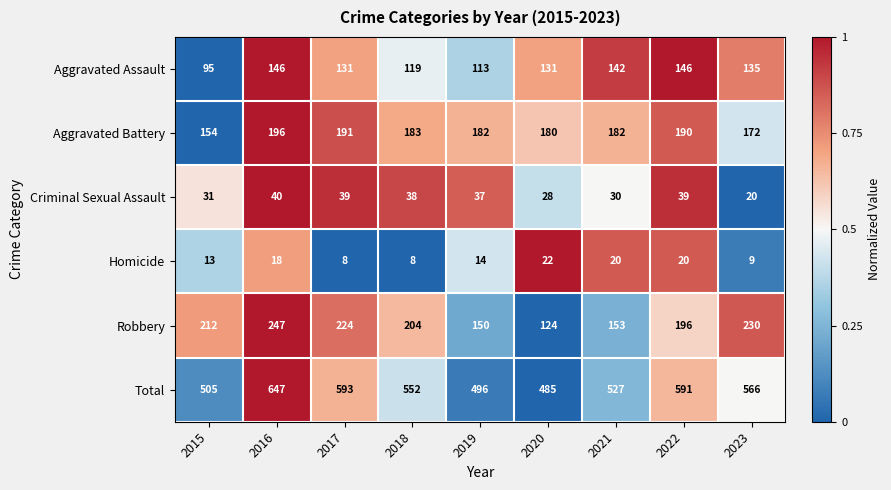

How many categories are shown in the chart?

9